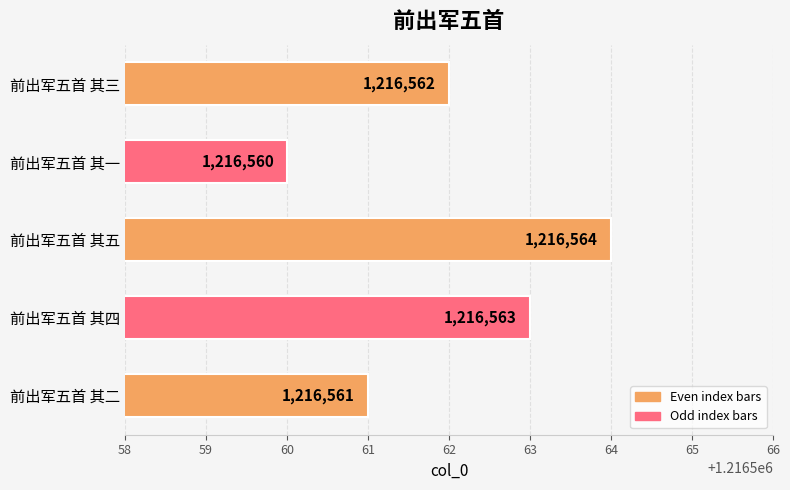

What is the difference between the second highest and second lowest values?

2